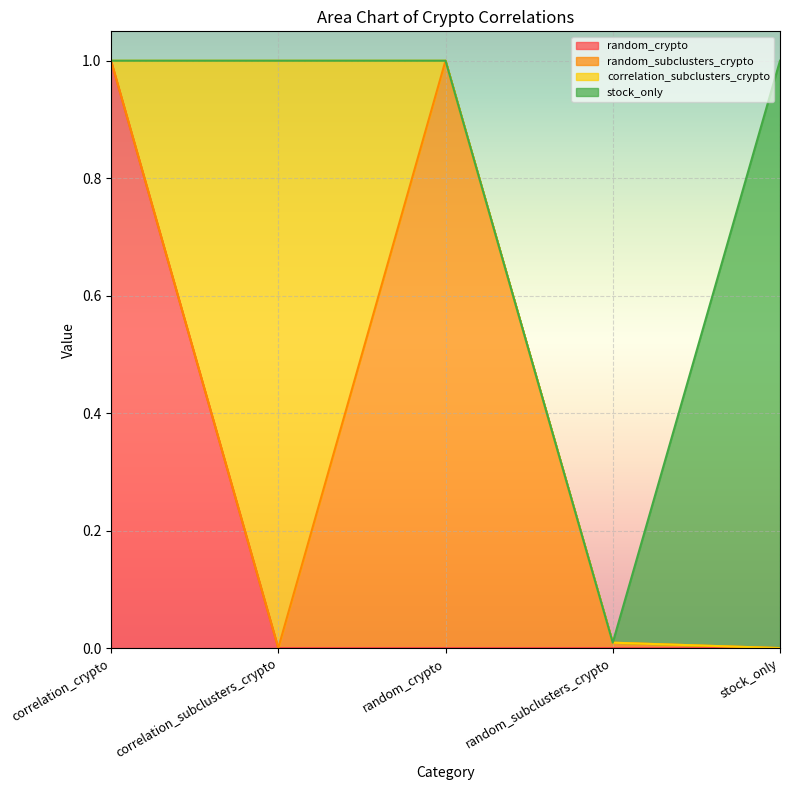

Is the value of stock_only at correlation_crypto greater than the value of correlation_subclusters_crypto at random_subclusters_crypto?

No